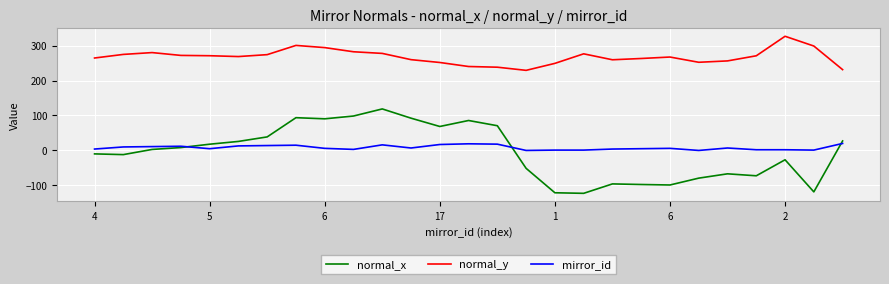

True or false: normal_y and mirror_id cross at least once.

False